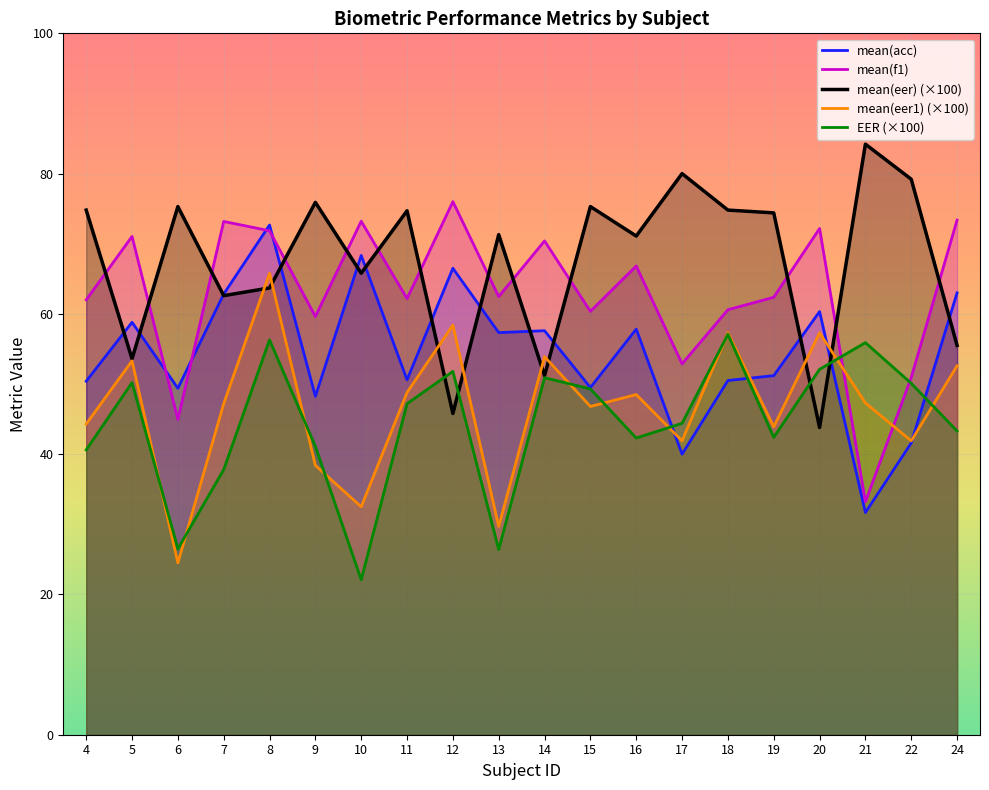

In mean(eer1), how many points are lower than both neighbors (excluding endpoints)?

7